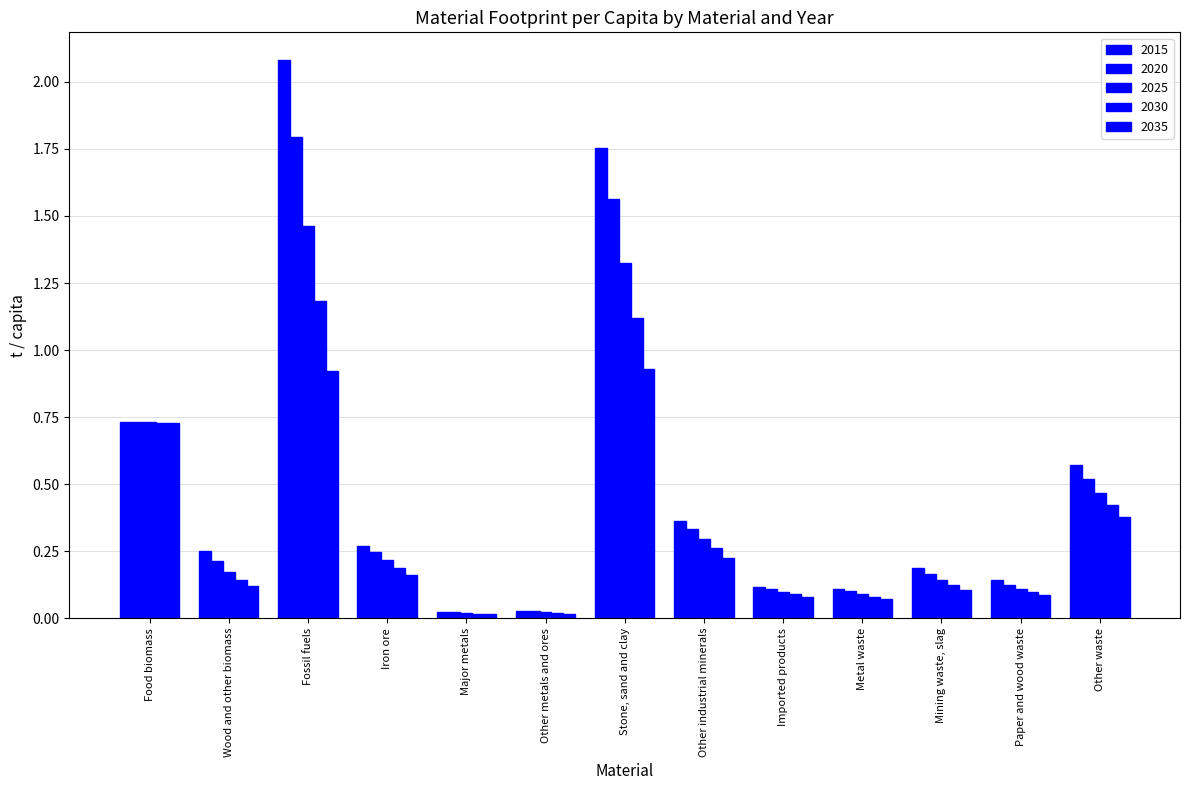

Rank the categories by 2030 value from lowest to highest.

Major metals, Other metals and ores, Metal waste, Imported products, Paper and wood waste, Mining waste, slag, Wood and other biomass, Iron ore, Other industrial minerals, Other waste, Food biomass, Stone, sand and clay, Fossil fuels